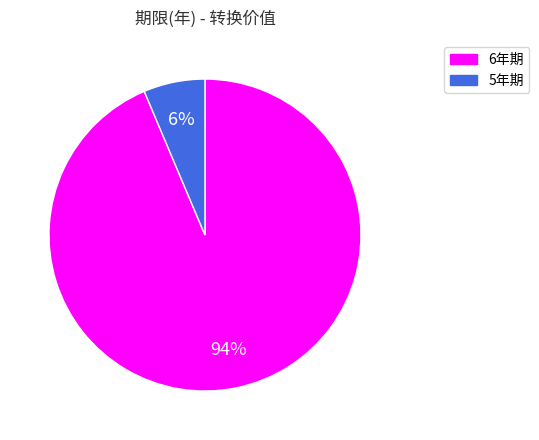

Does any single category account for the majority?

Yes